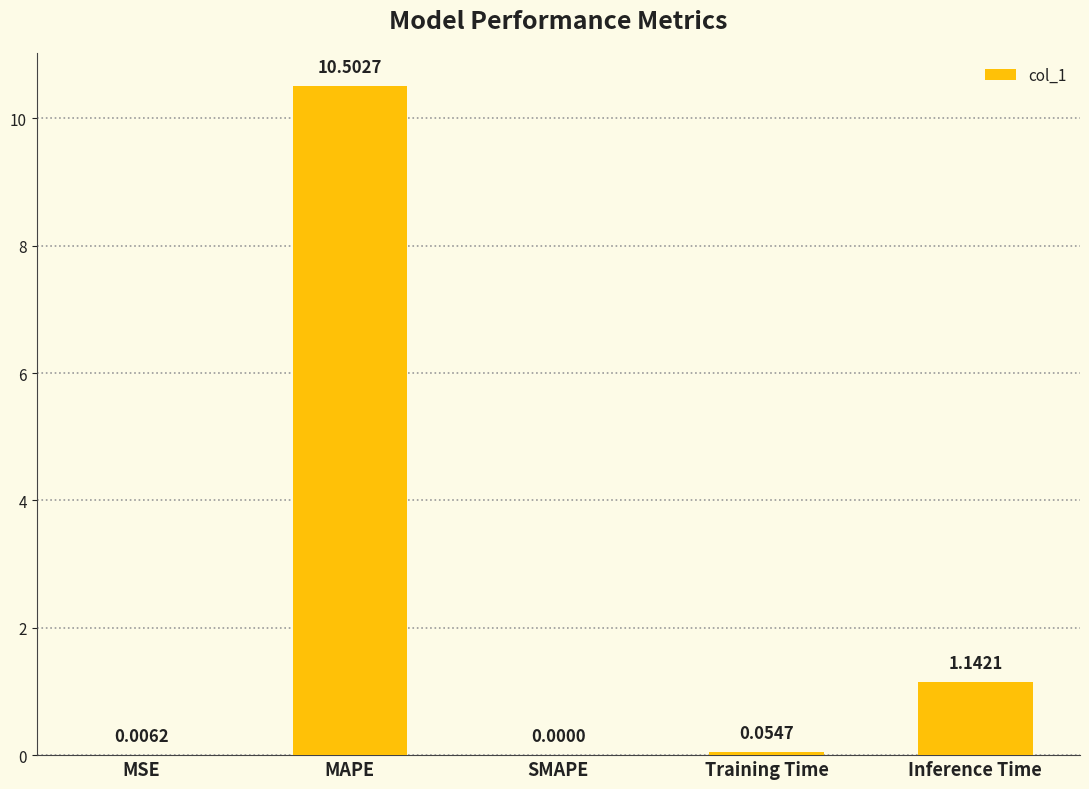

At which category does the chart reach its peak across all series?

MAPE